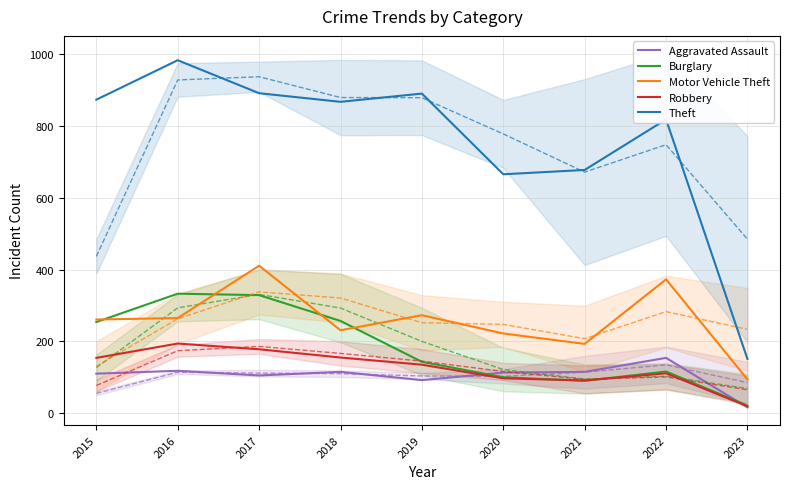

Rank the series by their maximum value, from highest to lowest.

Theft, Motor Vehicle Theft, Burglary, Robbery, Aggravated Assault